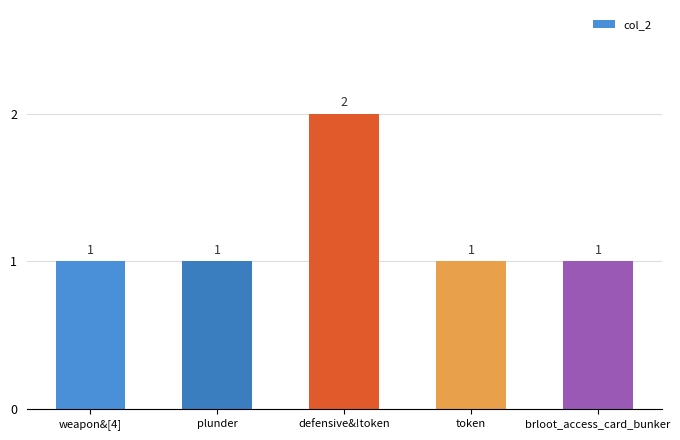

Count the values in the range 1 to 2.

5